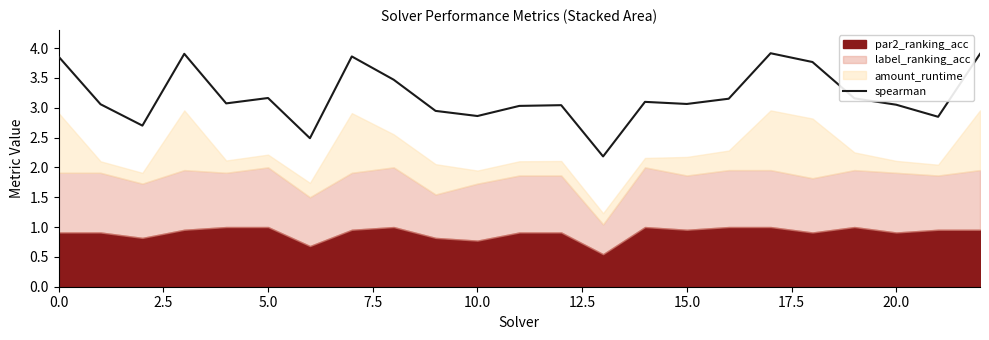

What is the lowest value of the spearman series?

2.2